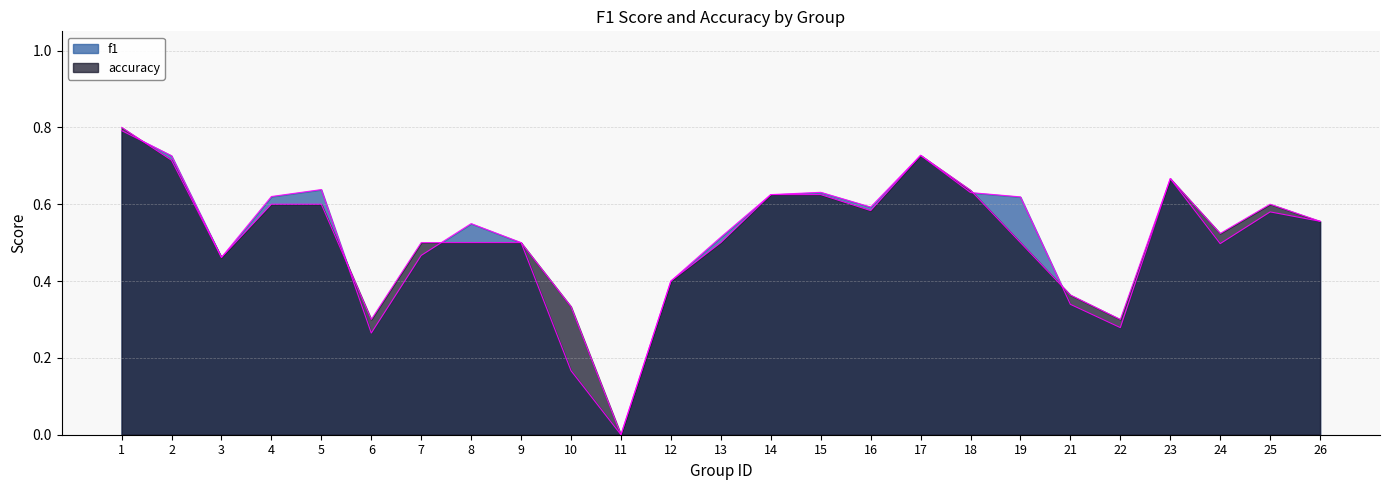

How many values in f1 are above zero?

24